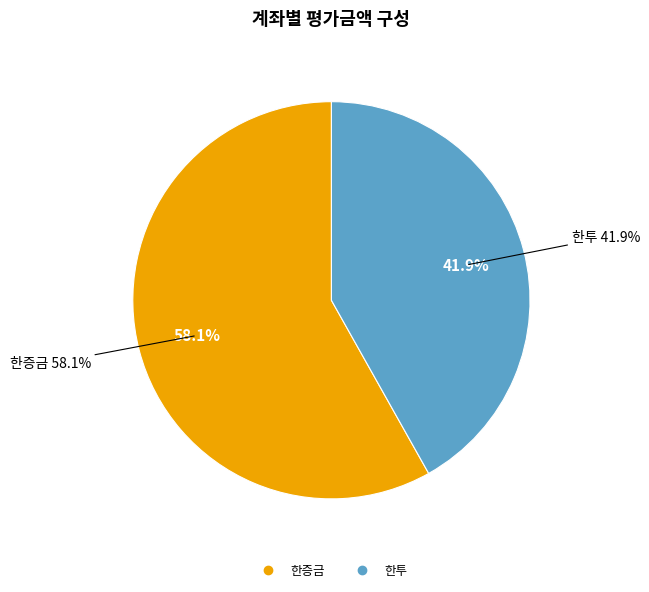

Which category has the biggest portion of the pie?

한증금